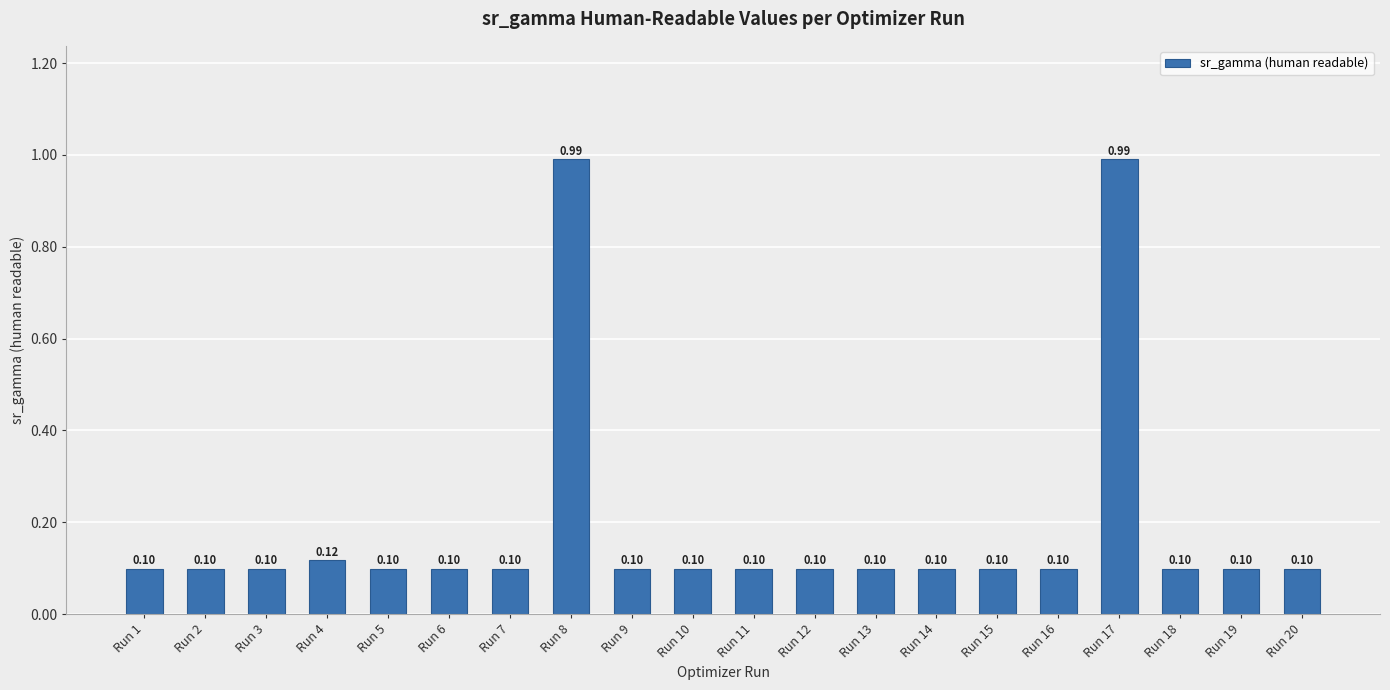

What is the difference between the second highest and second lowest values?

0.9